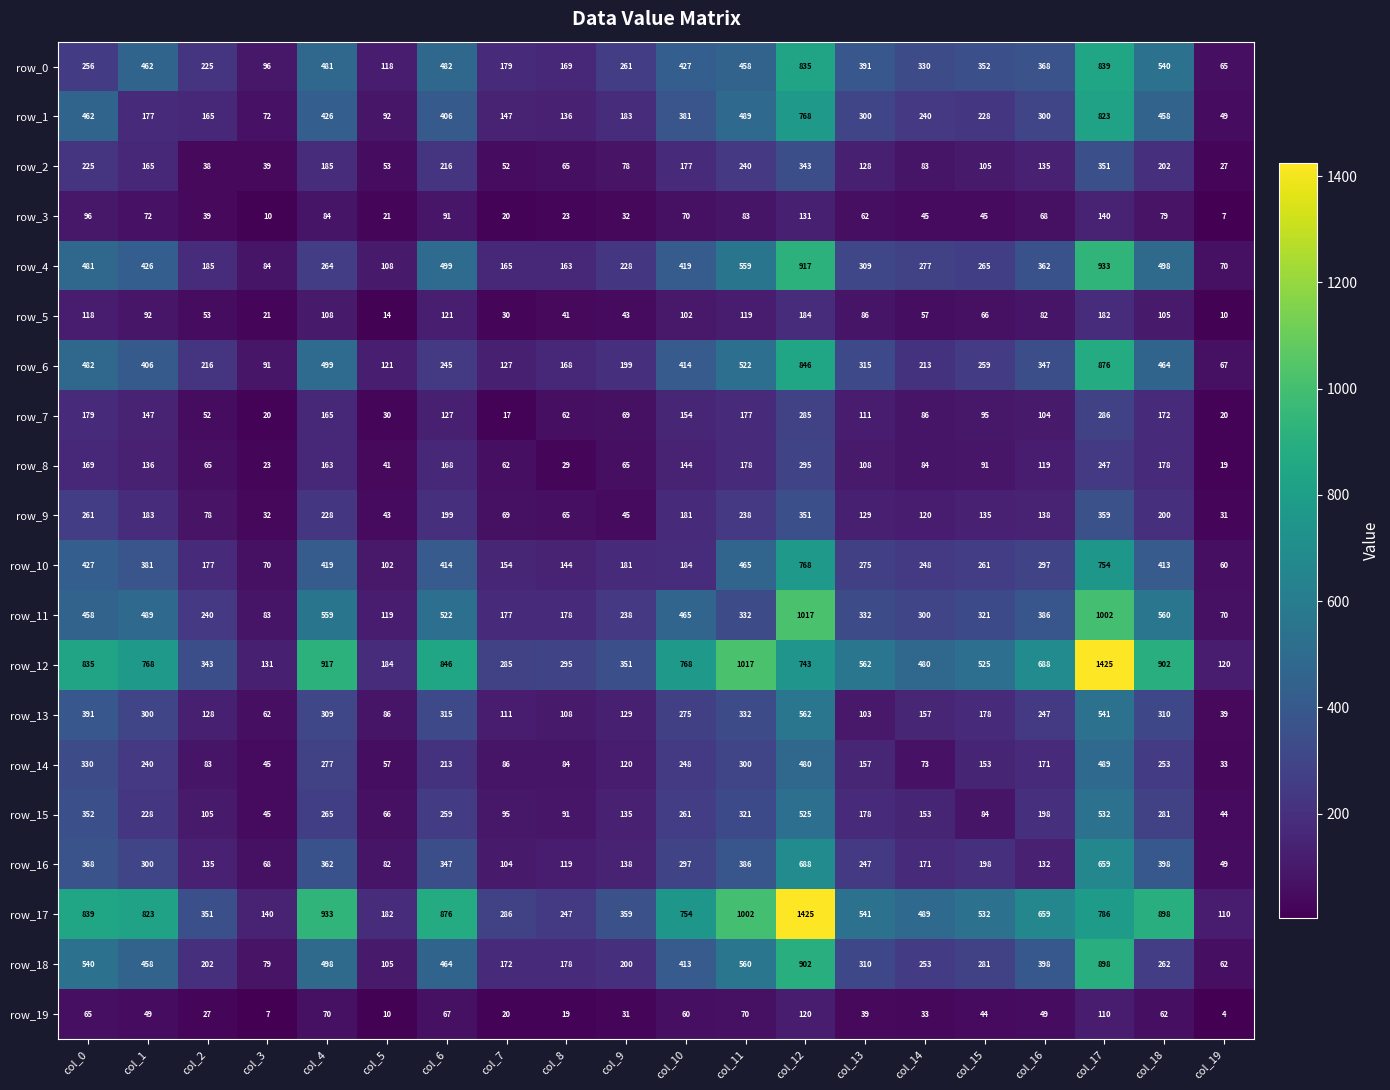

Reading left to right, what are all the values shown in this chart?

row_0: 256	462	225	96	481	118	482	179	169	261	427	458	835	391	330	352	368	839	540	65
row_1: 462	177	165	72	426	92	406	147	136	183	381	489	768	300	240	228	300	823	458	49
row_2: 225	165	38	39	185	53	216	52	65	78	177	240	343	128	83	105	135	351	202	27
row_3: 96	72	39	10	84	21	91	20	23	32	70	83	131	62	45	45	68	140	79	7
row_4: 481	426	185	84	264	108	499	165	163	228	419	559	917	309	277	265	362	933	498	70
row_5: 118	92	53	21	108	14	121	30	41	43	102	119	184	86	57	66	82	182	105	10
row_6: 482	406	216	91	499	121	245	127	168	199	414	522	846	315	213	259	347	876	464	67
row_7: 179	147	52	20	165	30	127	17	62	69	154	177	285	111	86	95	104	286	172	20
row_8: 169	136	65	23	163	41	168	62	29	65	144	178	295	108	84	91	119	247	178	19
row_9: 261	183	78	32	228	43	199	69	65	45	181	238	351	129	120	135	138	359	200	31
row_10: 427	381	177	70	419	102	414	154	144	181	184	465	768	275	248	261	297	754	413	60
row_11: 458	489	240	83	559	119	522	177	178	238	465	332	1017	332	300	321	386	1002	560	70
row_12: 835	768	343	131	917	184	846	285	295	351	768	1017	743	562	480	525	688	1425	902	120
row_13: 391	300	128	62	309	86	315	111	108	129	275	332	562	103	157	178	247	541	310	39
row_14: 330	240	83	45	277	57	213	86	84	120	248	300	480	157	73	153	171	489	253	33
row_15: 352	228	105	45	265	66	259	95	91	135	261	321	525	178	153	84	198	532	281	44
row_16: 368	300	135	68	362	82	347	104	119	138	297	386	688	247	171	198	132	659	398	49
row_17: 839	823	351	140	933	182	876	286	247	359	754	1002	1425	541	489	532	659	786	898	110
row_18: 540	458	202	79	498	105	464	172	178	200	413	560	902	310	253	281	398	898	262	62
row_19: 65	49	27	7	70	10	67	20	19	31	60	70	120	39	33	44	49	110	62	4